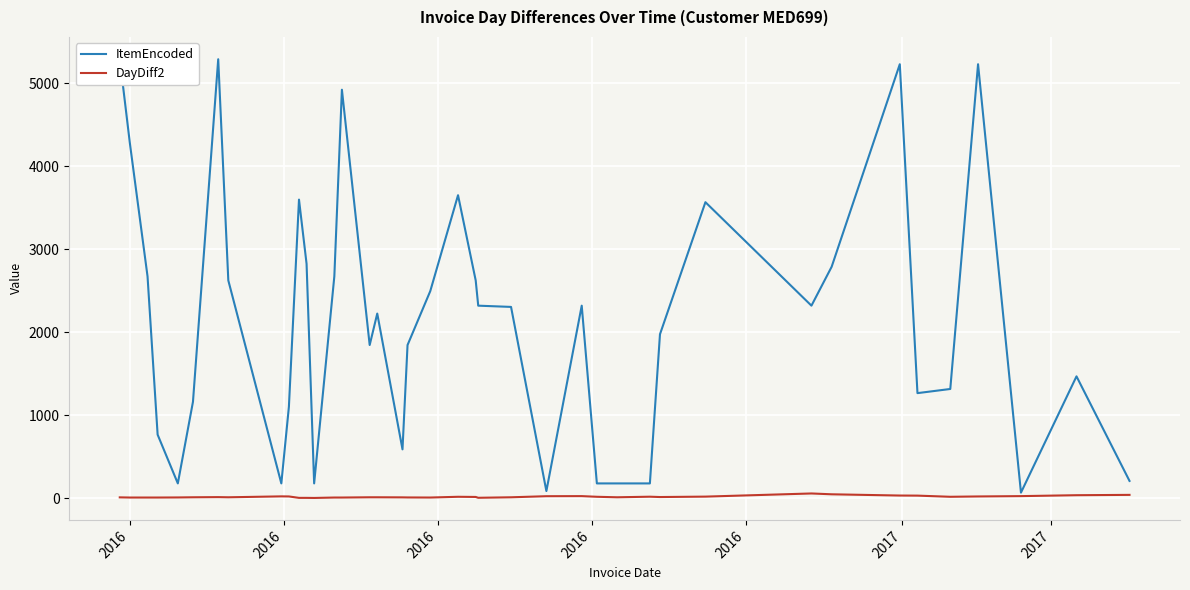

What is the difference between the maximum and second lowest values in the DayDiff2 series?

53